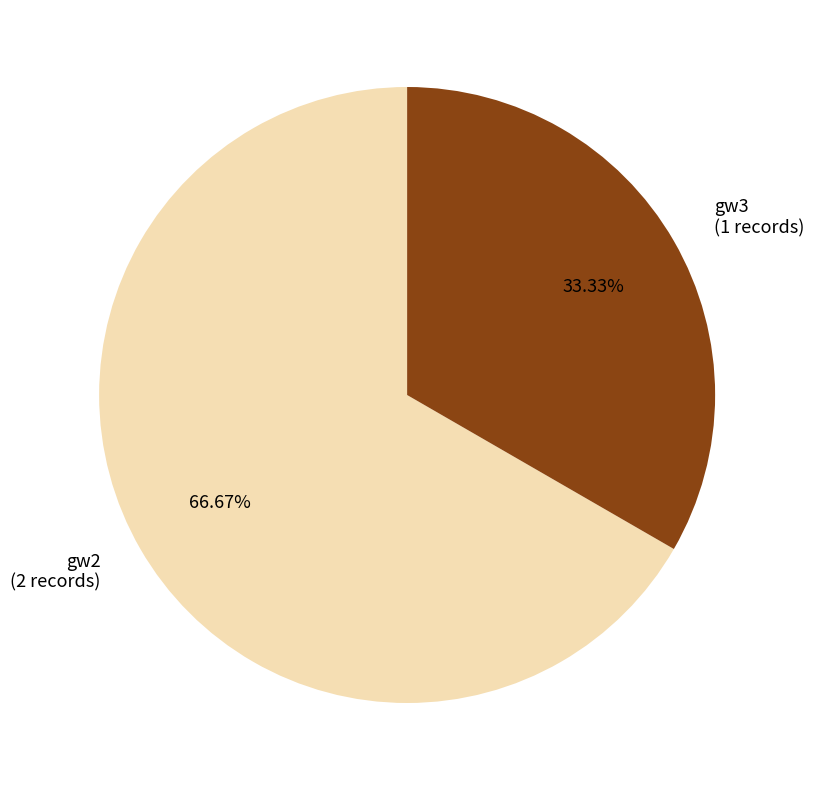

Does any single category account for the majority?

Yes